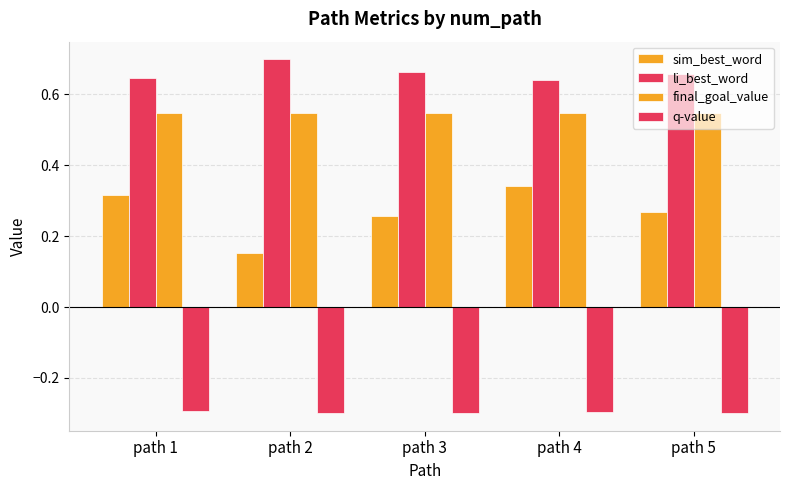

Count the number of categories in the chart.

5